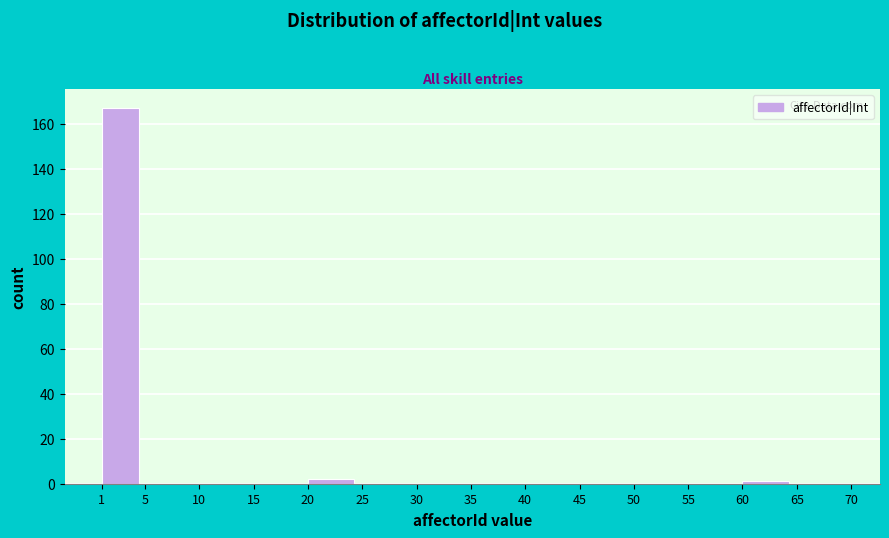

Over which range of the x-axis is the bar tallest?

1 to 5